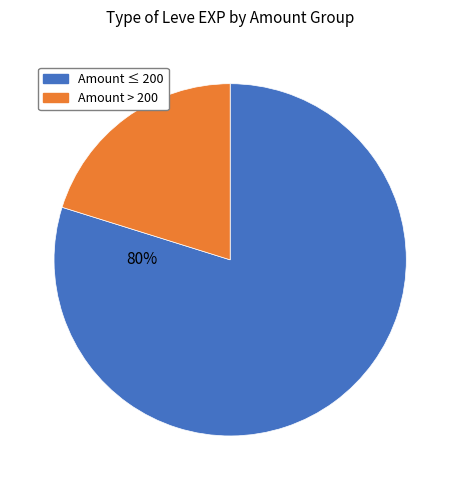

To the nearest percent, what is the difference between the largest and smallest slice percentages?

60%